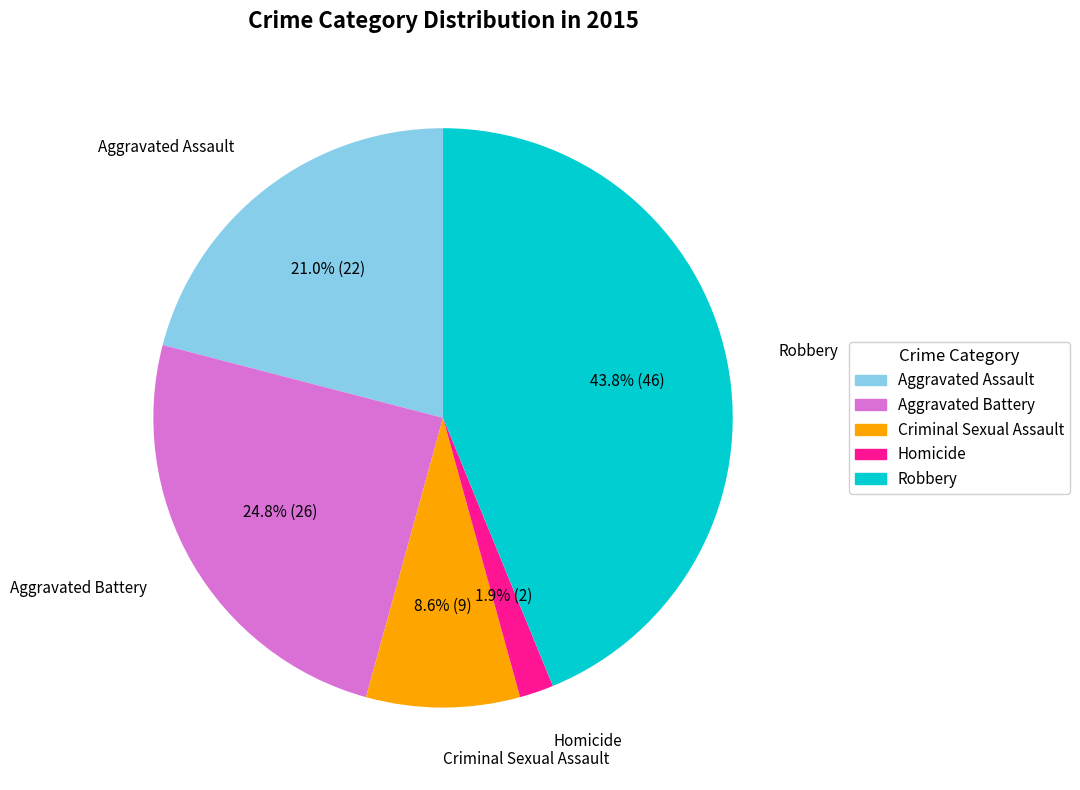

Between Criminal Sexual Assault and Homicide, which is larger?

Criminal Sexual Assault